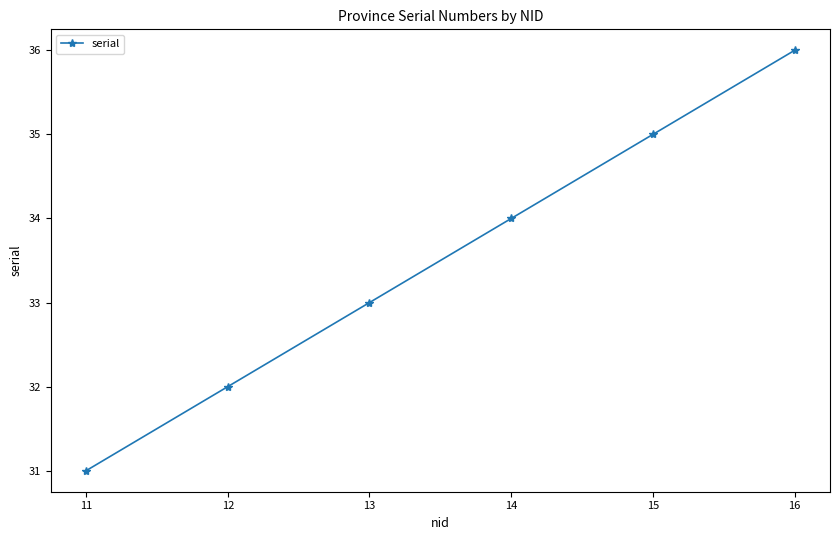

Does the chart have visible grid lines?

No